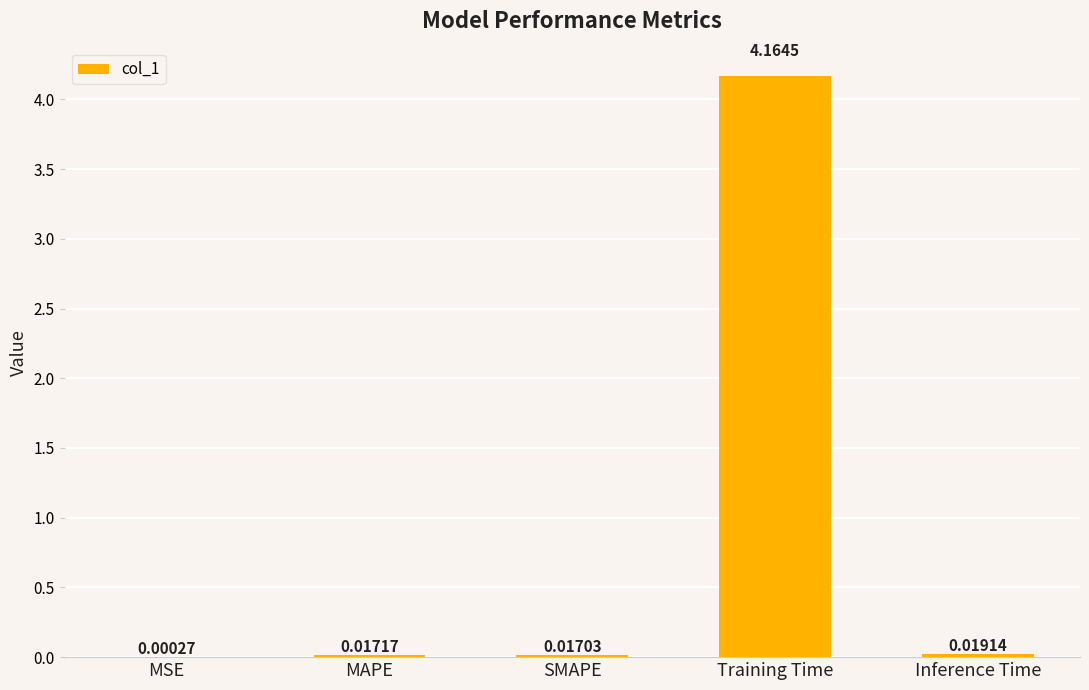

Between Training Time and MAPE, which is larger?

Training Time